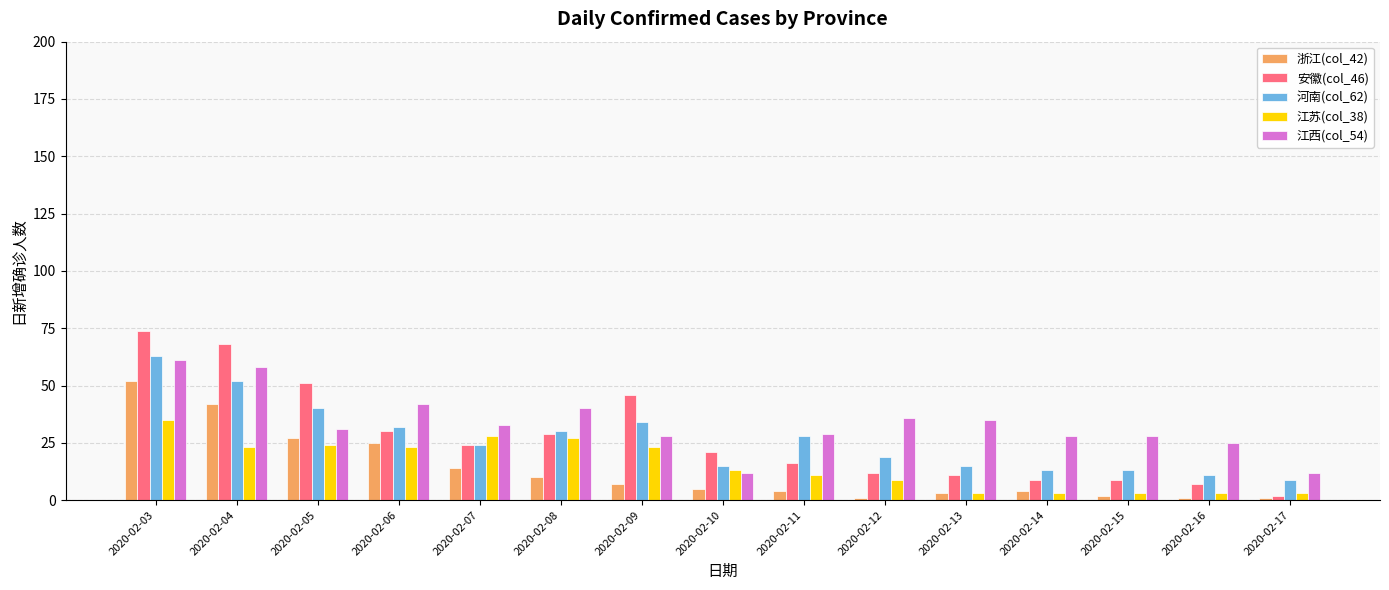

Does the chart contain any negative values?

No